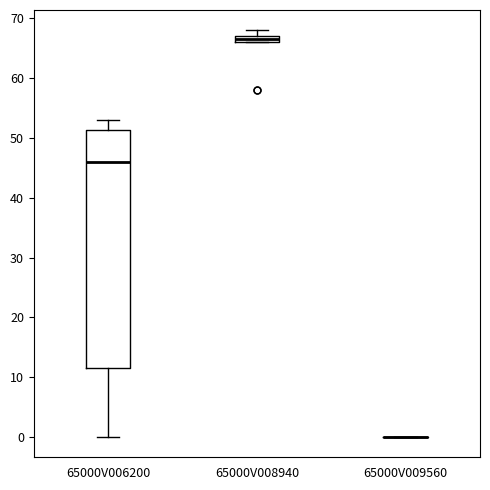

Where is the upper edge of the box for 65000V008940 on the y-axis? The values are not printed on the chart, so give them approximately, as read against the axis.

67